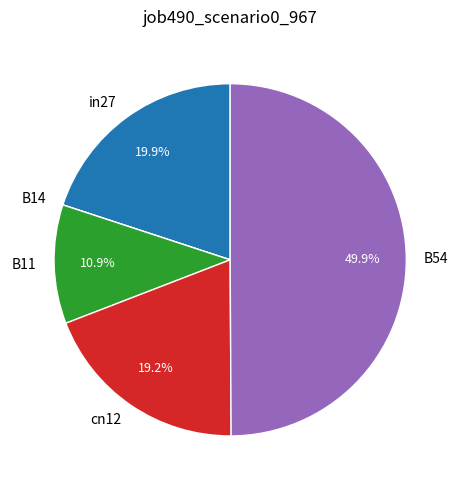

Which category has the biggest portion of the pie?

B54